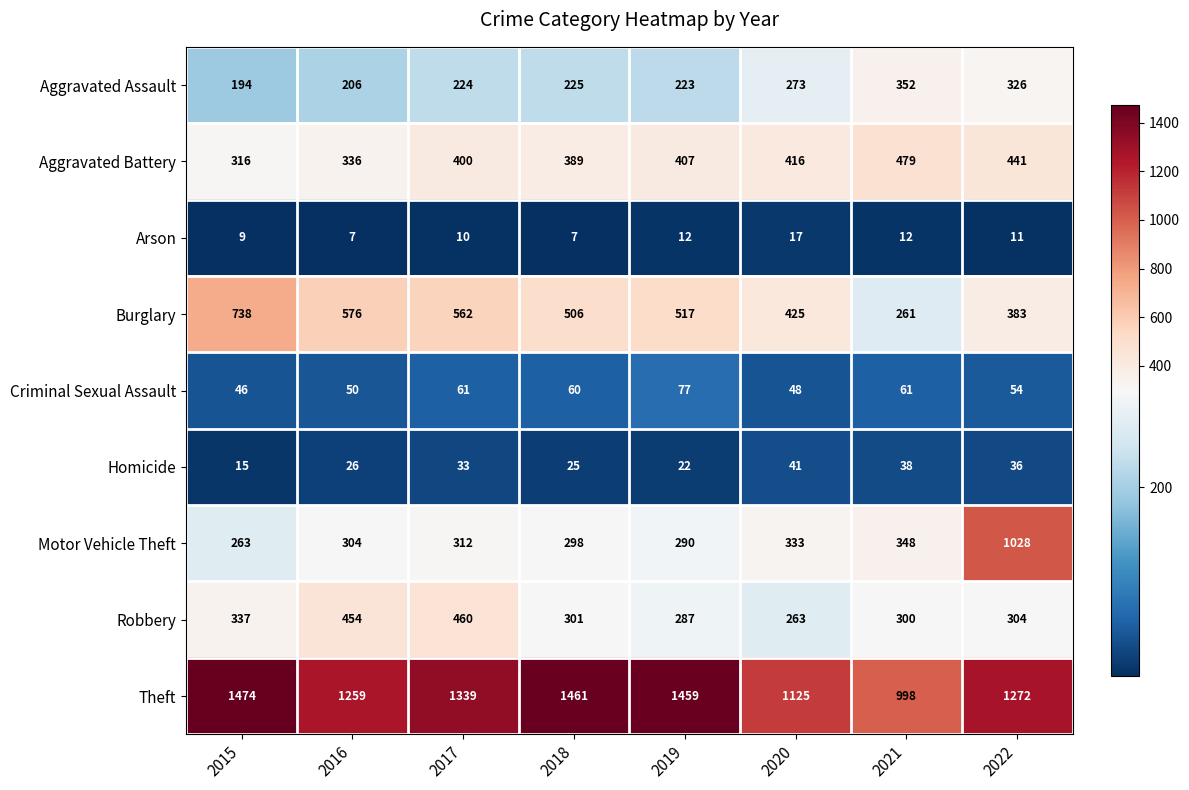

What is the average value of the Aggravated Assault series?

253